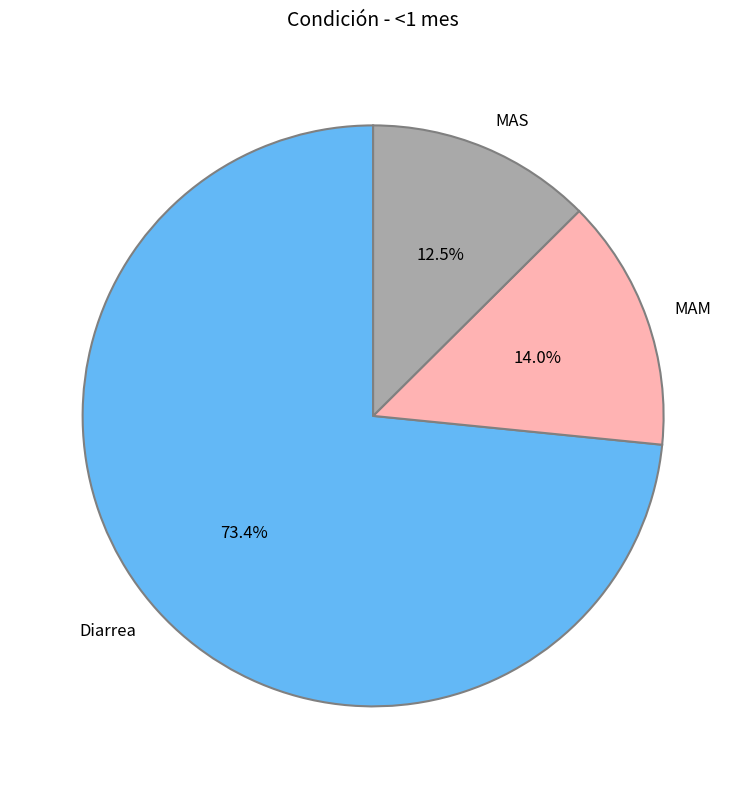

Rank the categories by value from highest to lowest.

Diarrea, MAM, MAS